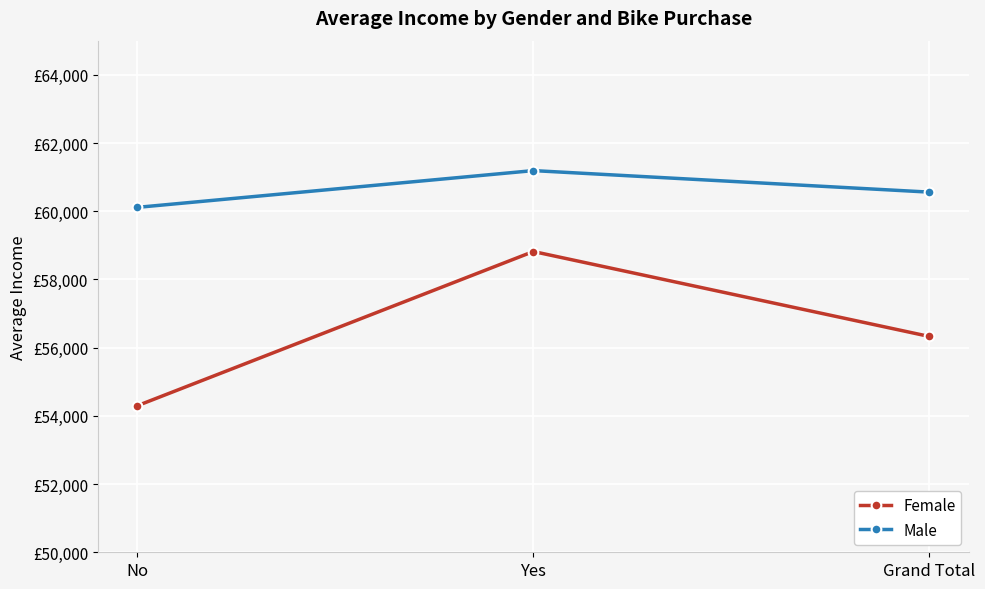

At which label does Male first exceed 60559?

Yes